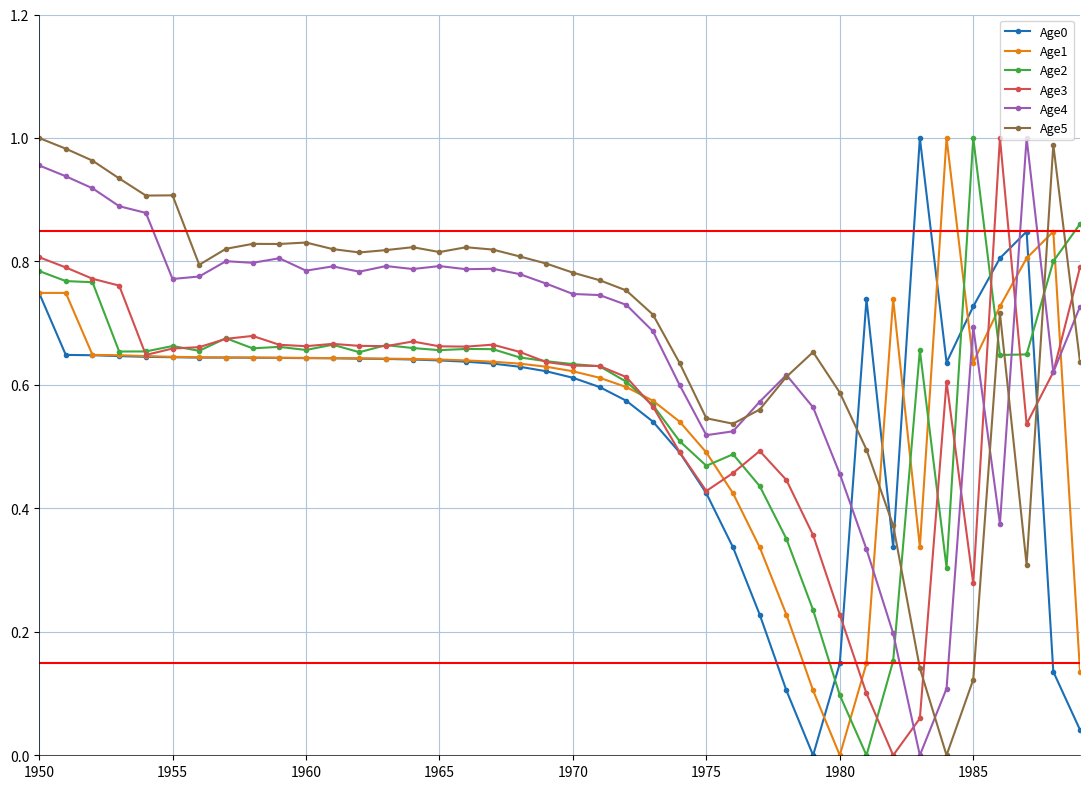

How many lines are shown in the chart?

6